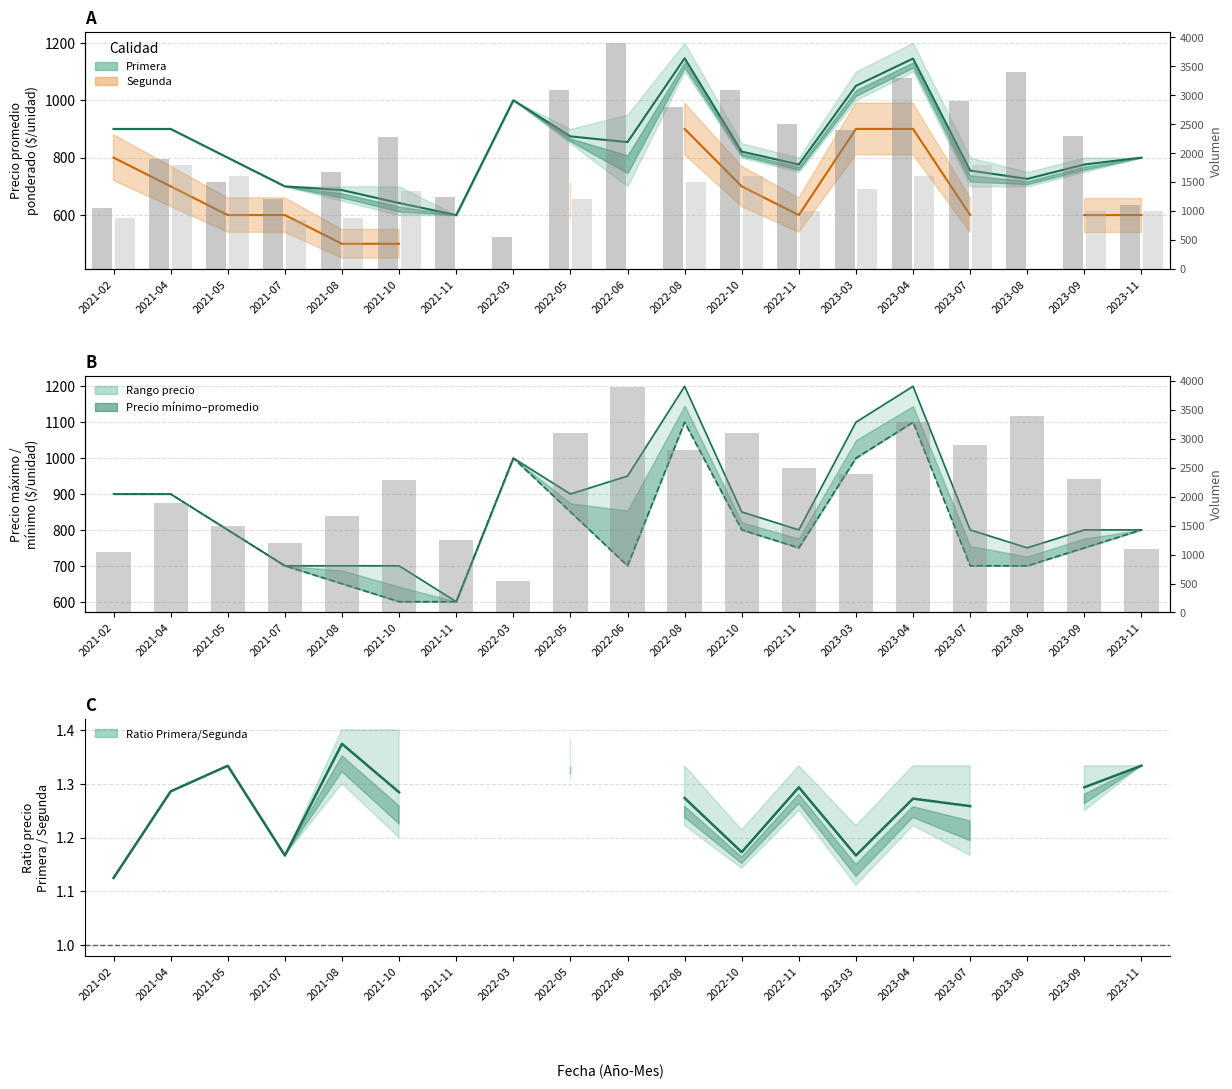

Reading left to right, list all the values displayed in this chart.

Volumen Primera: 2021-02=1050	2021-04=1900	2021-05=1500	2021-07=1200	2021-08=1675	2021-10=2283	2021-11=1250	2022-03=550	2022-05=3100	2022-06=3900	2022-08=2800	2022-10=3100	2022-11=2500	2023-03=2400	2023-04=3300	2023-07=2900	2023-08=3400	2023-09=2300	2023-11=1100
Volumen Segunda: 2021-02=875	2021-04=1800	2021-05=1600	2021-07=850	2021-08=880	2021-10=1350	2021-11=0	2022-03=0	2022-05=1200	2022-06=0	2022-08=1500	2022-10=1600	2022-11=1000	2023-03=1388	2023-04=1600	2023-07=1800	2023-08=0	2023-09=1000	2023-11=1000